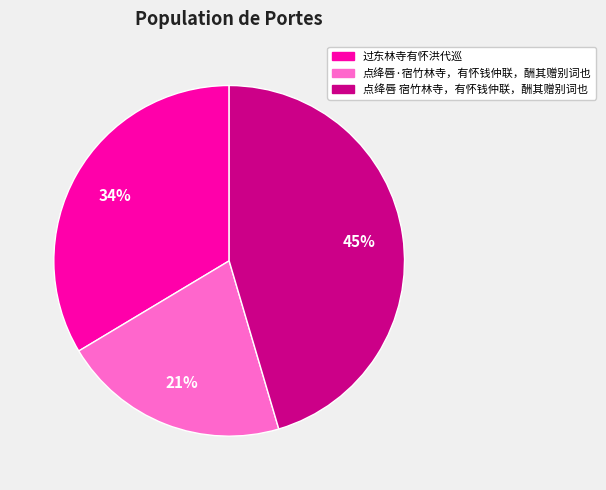

To the nearest percent, what percentage of the pie is 点绛唇·宿竹林寺，有怀钱仲联，酬其赠别词也?

21%